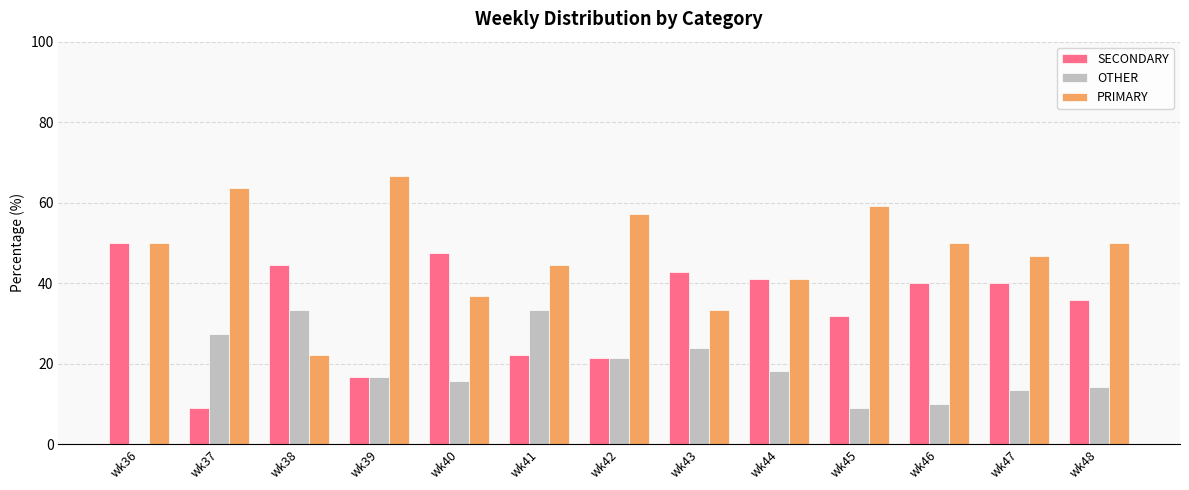

What is the sum of all OTHER values?

236.5